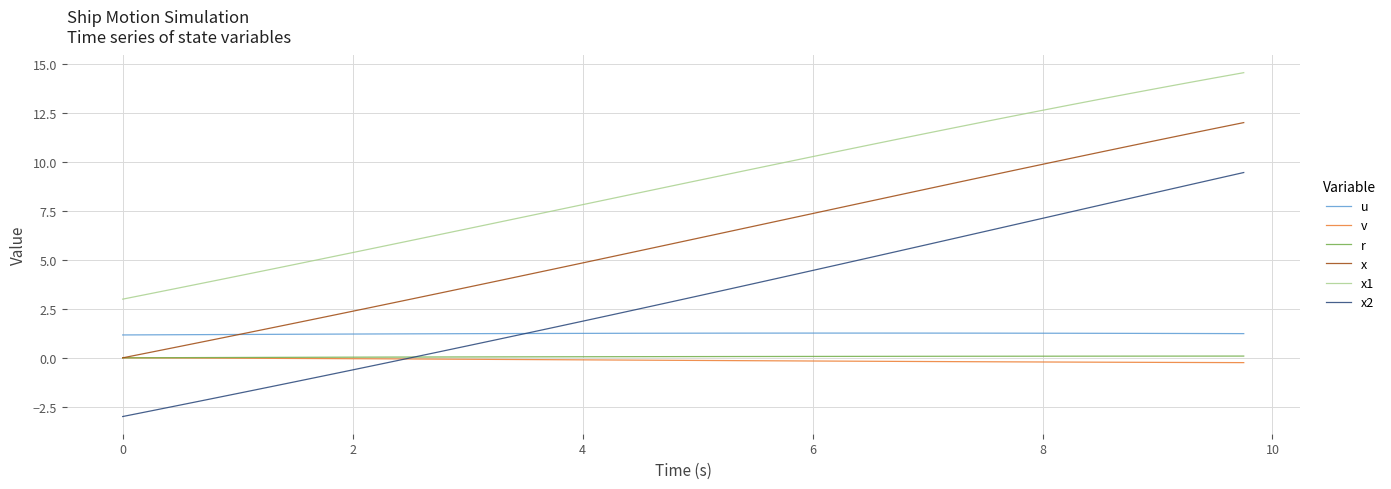

Which series has the largest range (max minus min)?

x2